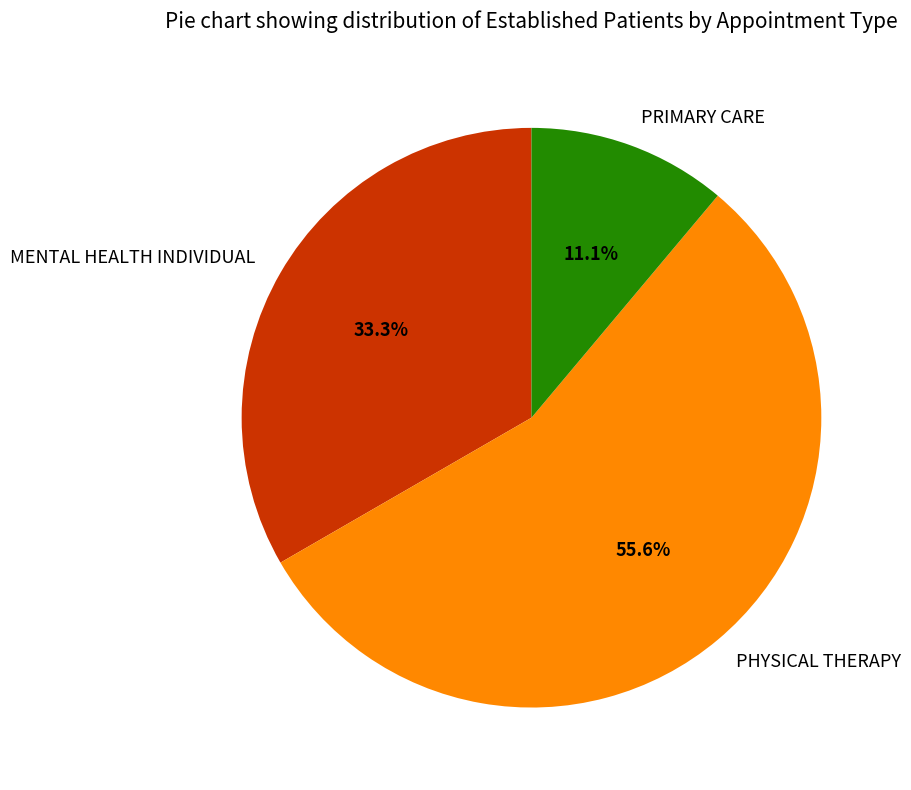

To the nearest percent, what portion does PRIMARY CARE represent?

11%